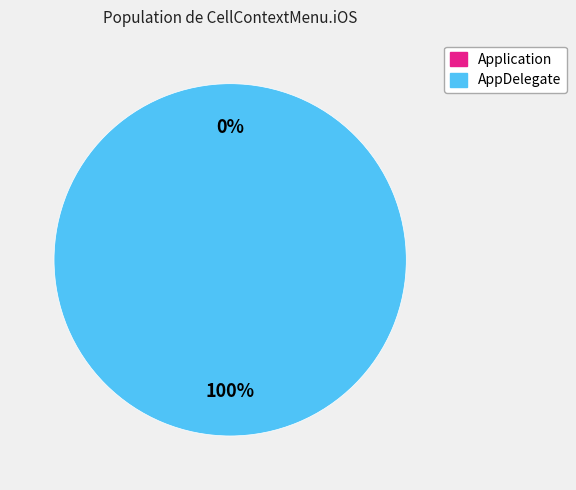

To the nearest percent, what percentage of the pie is AppDelegate?

100%